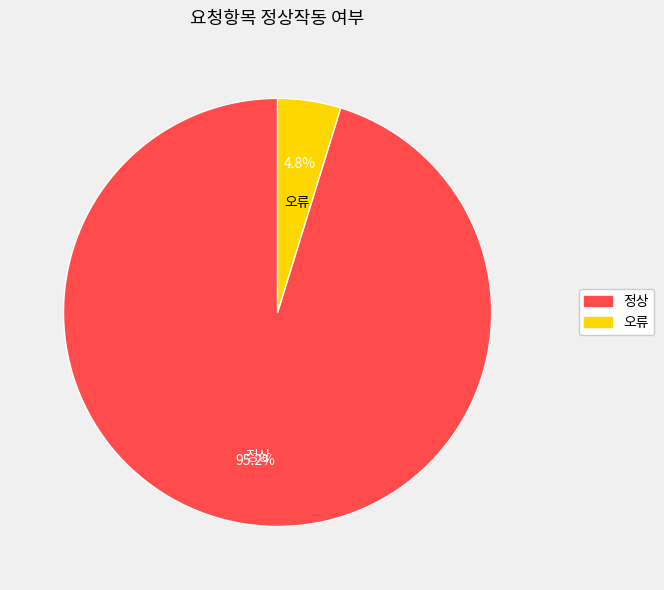

To the nearest percent, what is the difference between the largest and smallest slice percentages?

90%